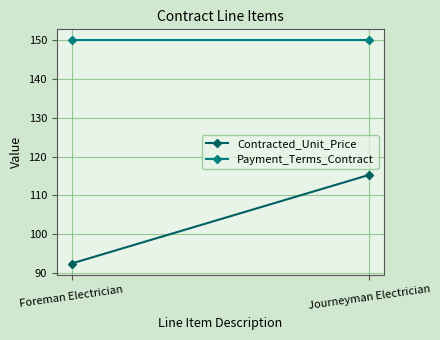

What is the total value across all series at Journeyman Electrician?

265.3